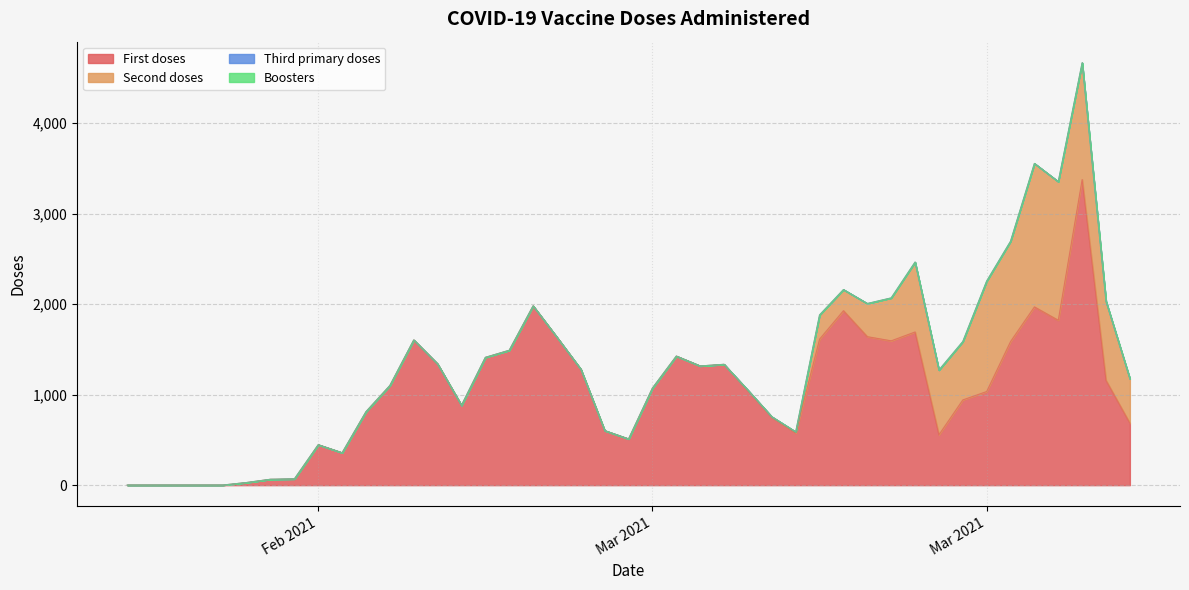

Where do First doses and Second doses first cross each other?

30 and 31